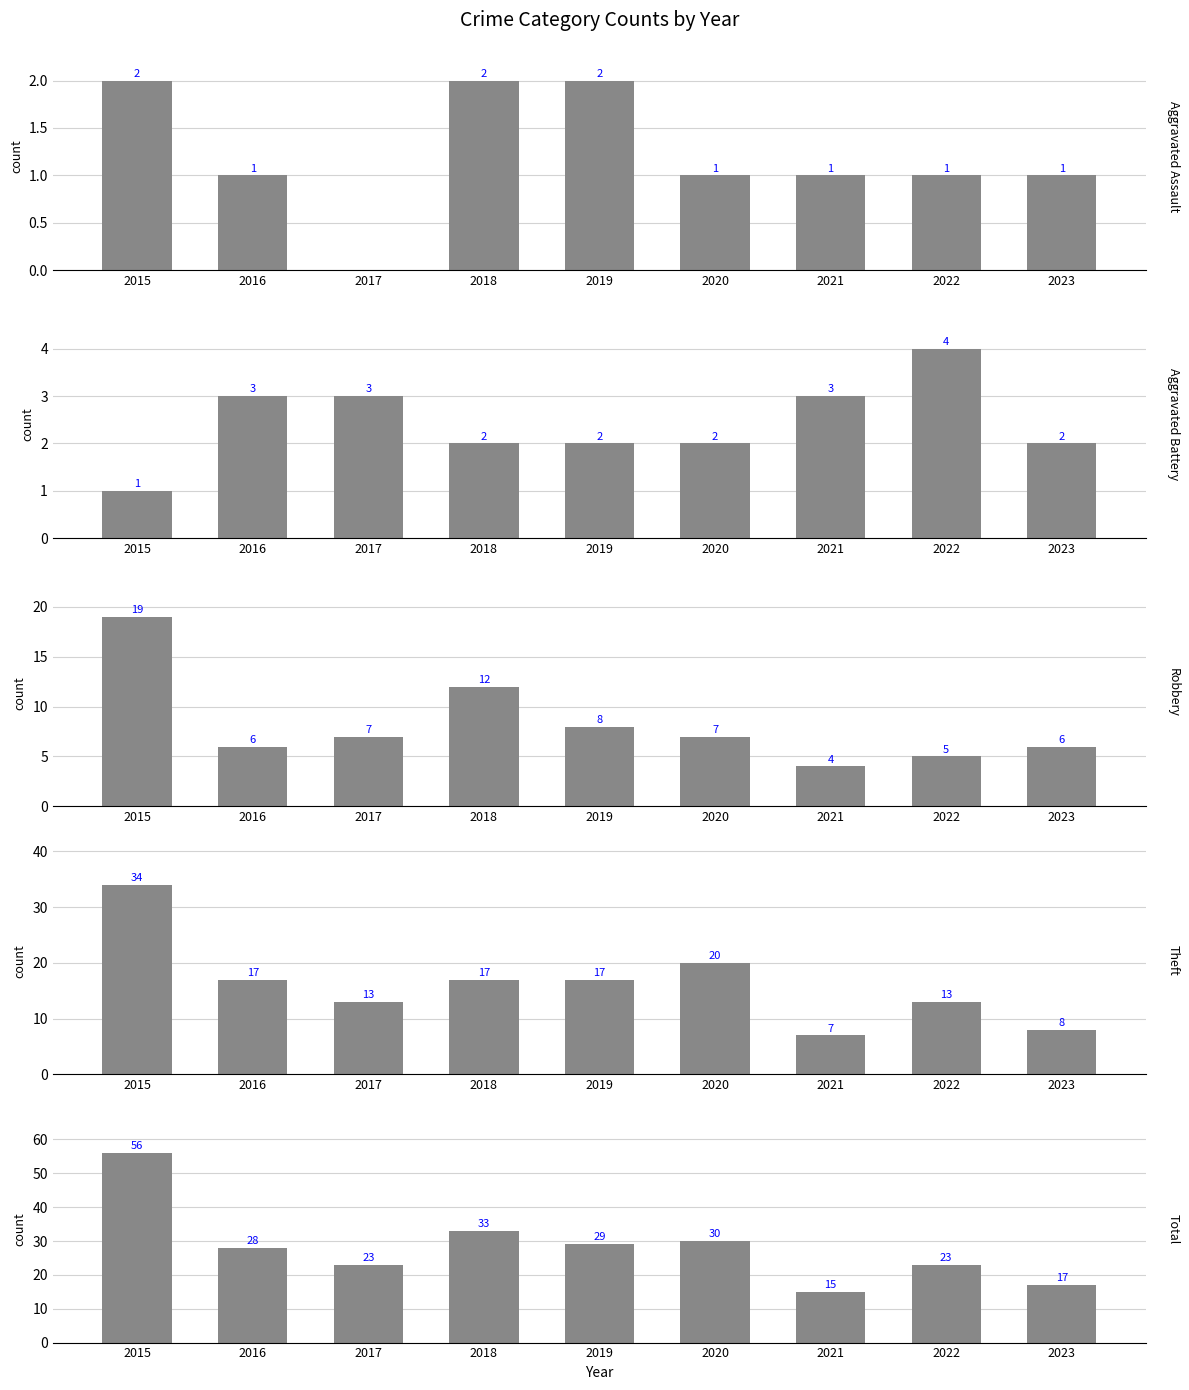

At which category is the sum across all series the highest?

2015